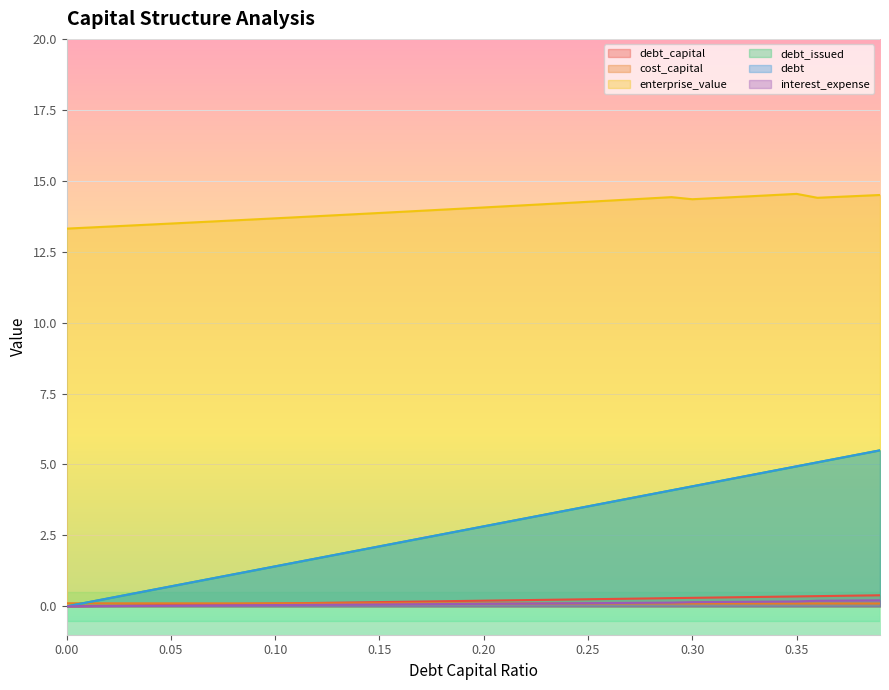

Does the chart display data point markers on the line(s)?

No